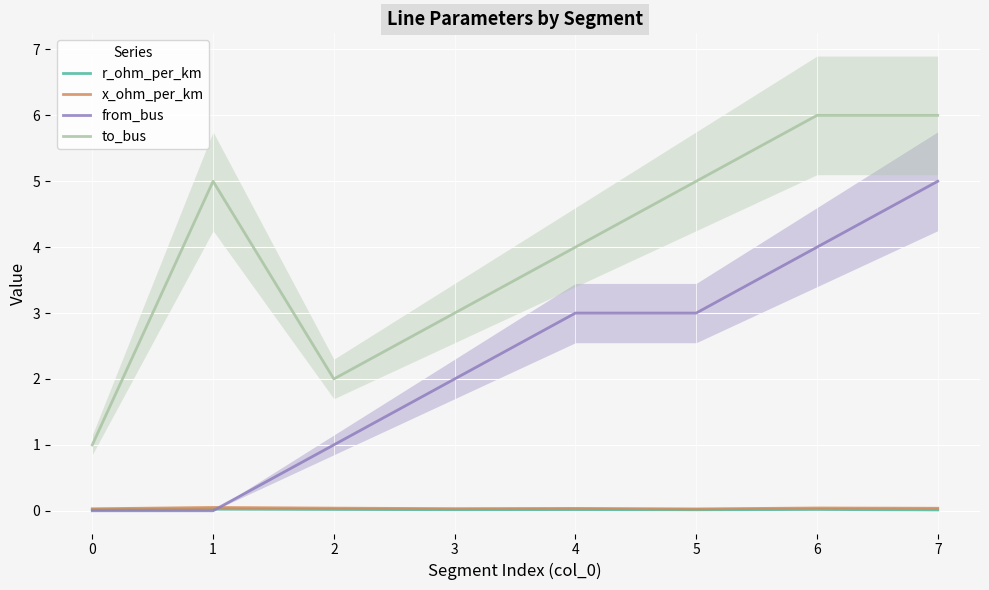

True or false: r_ohm_per_km and from_bus cross at least once.

True